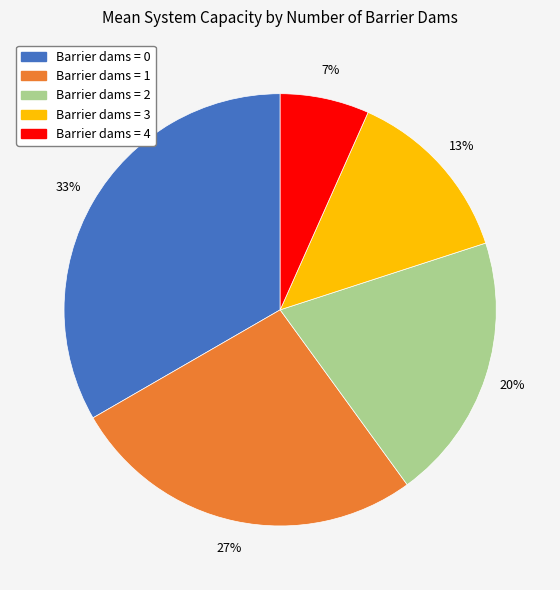

Is there a majority slice in this chart?

No